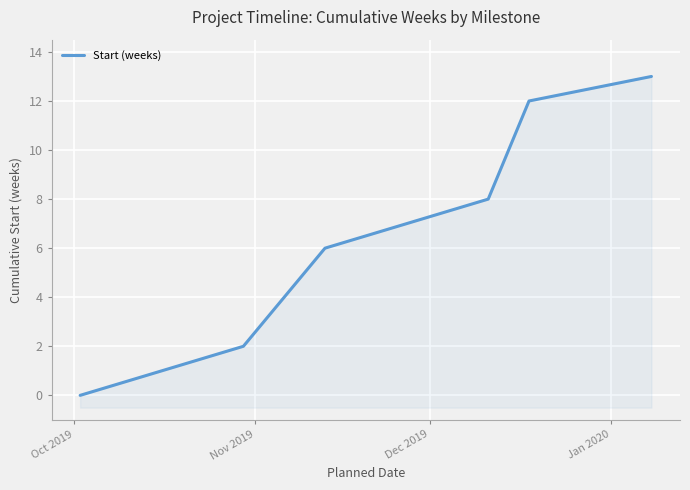

What is the change in value from Nov 2019 to Dec 2019?

+4